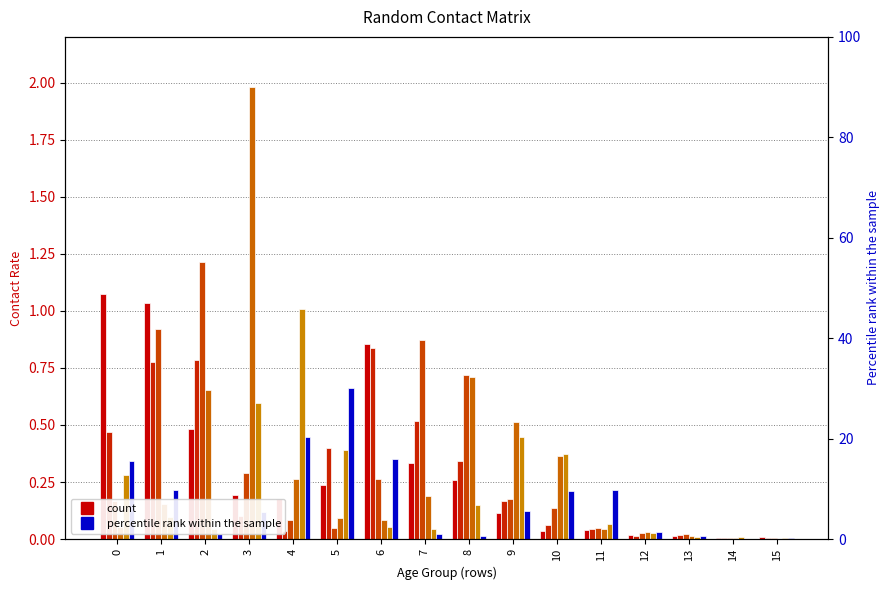

The 5_9 series shows 0.4 at 5. True or false?

True